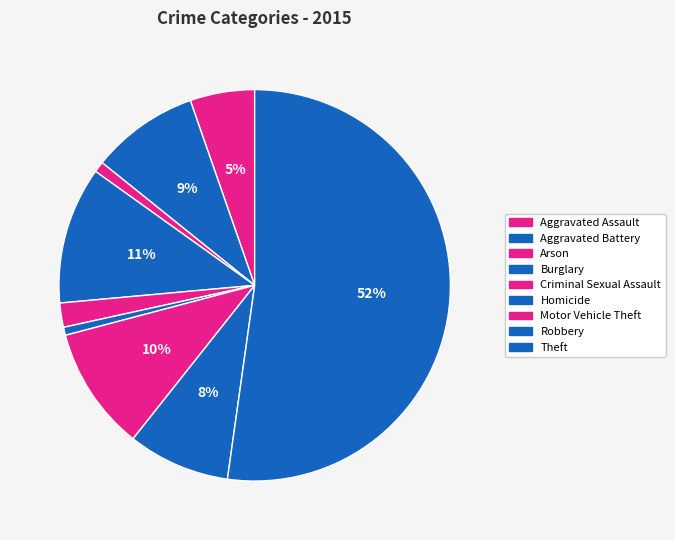

What percentage is the Aggravated Assault slice, to the nearest percent?

5%